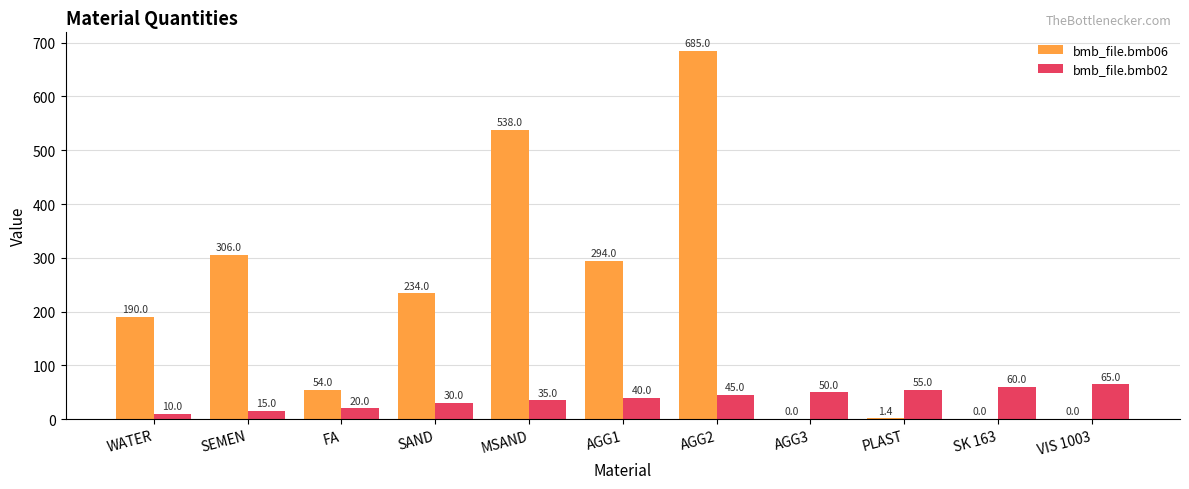

Is the value of bmb_file.bmb02 at WATER greater than the value of bmb_file.bmb06 at WATER?

No